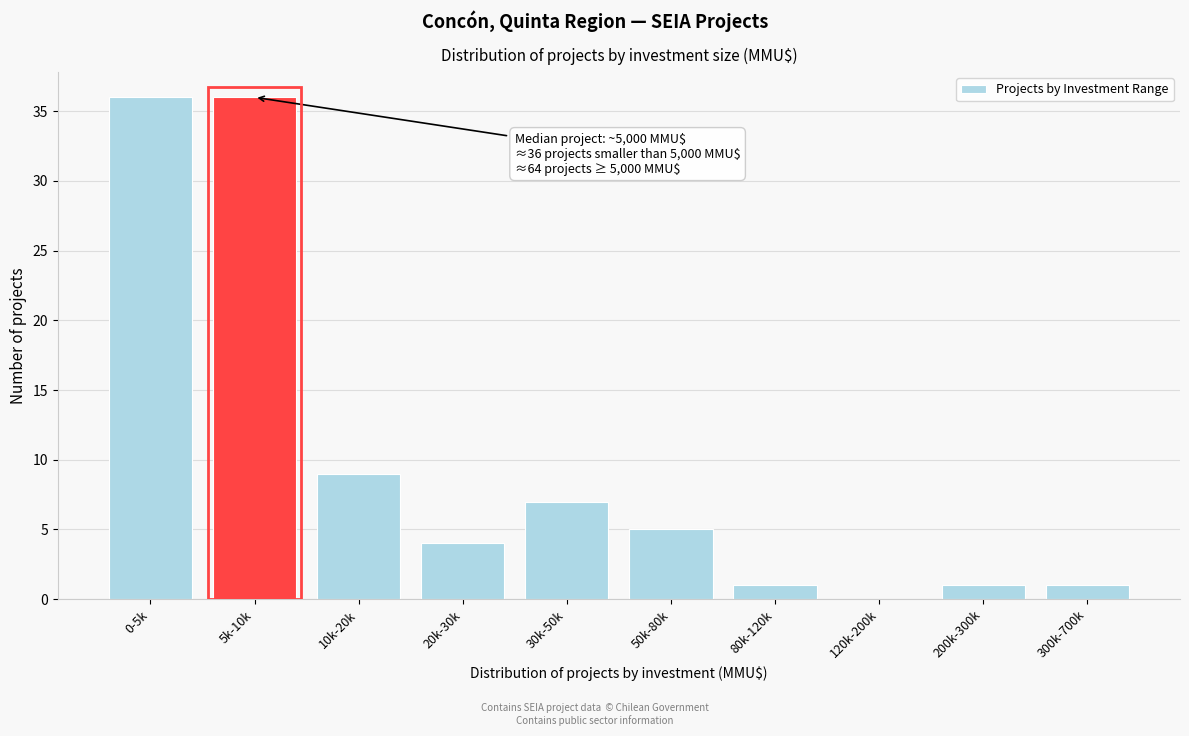

Reading left to right, extract all data points from this chart.

0-5k=36	5k-10k=36	10k-20k=9	20k-30k=4	30k-50k=7	50k-80k=5	80k-120k=1	120k-200k=0	200k-300k=1	300k-700k=1